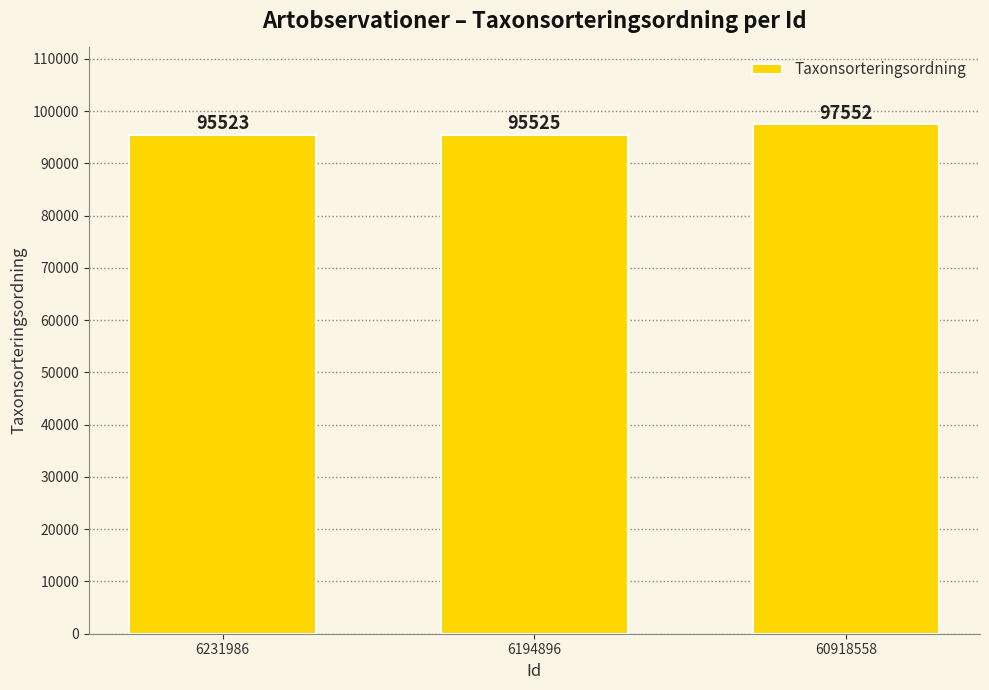

At which label is the value closest to 96537?

6194896